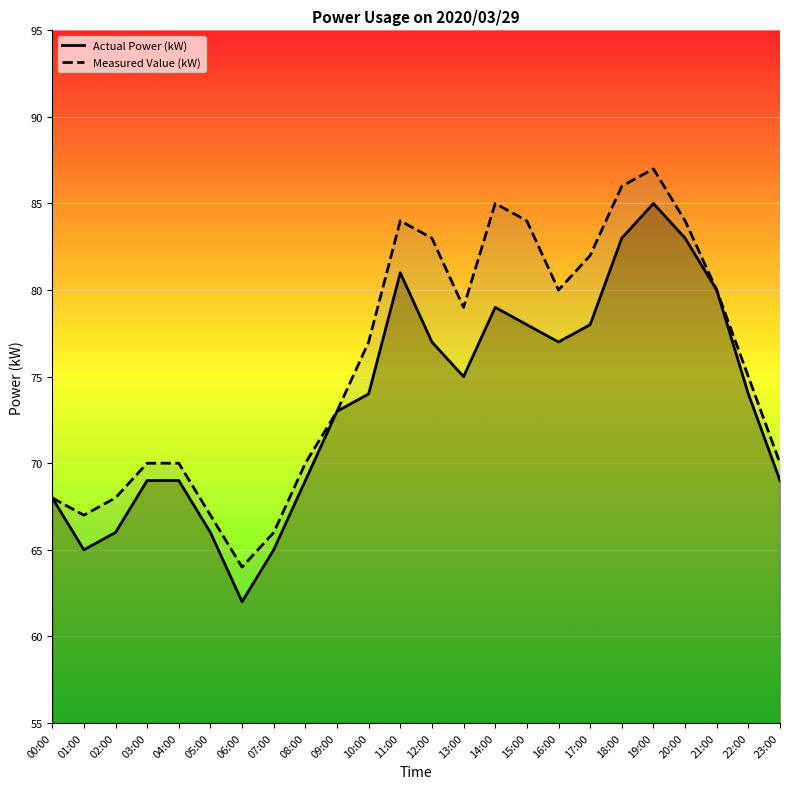

What is the average value of the Measured Value (kW) series?

76